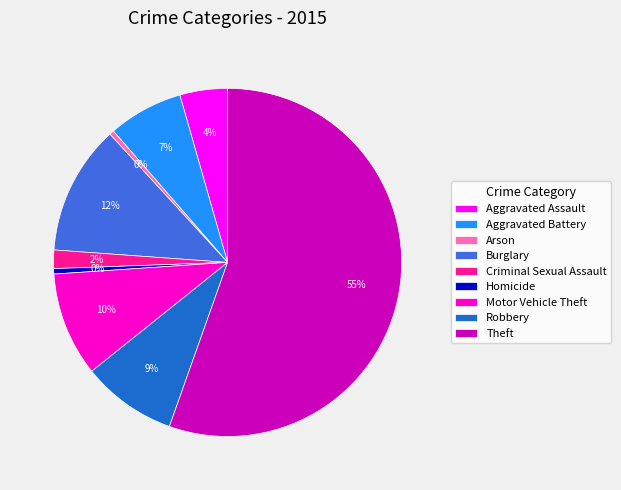

Is it true that Robbery is 23% of the pie?

False